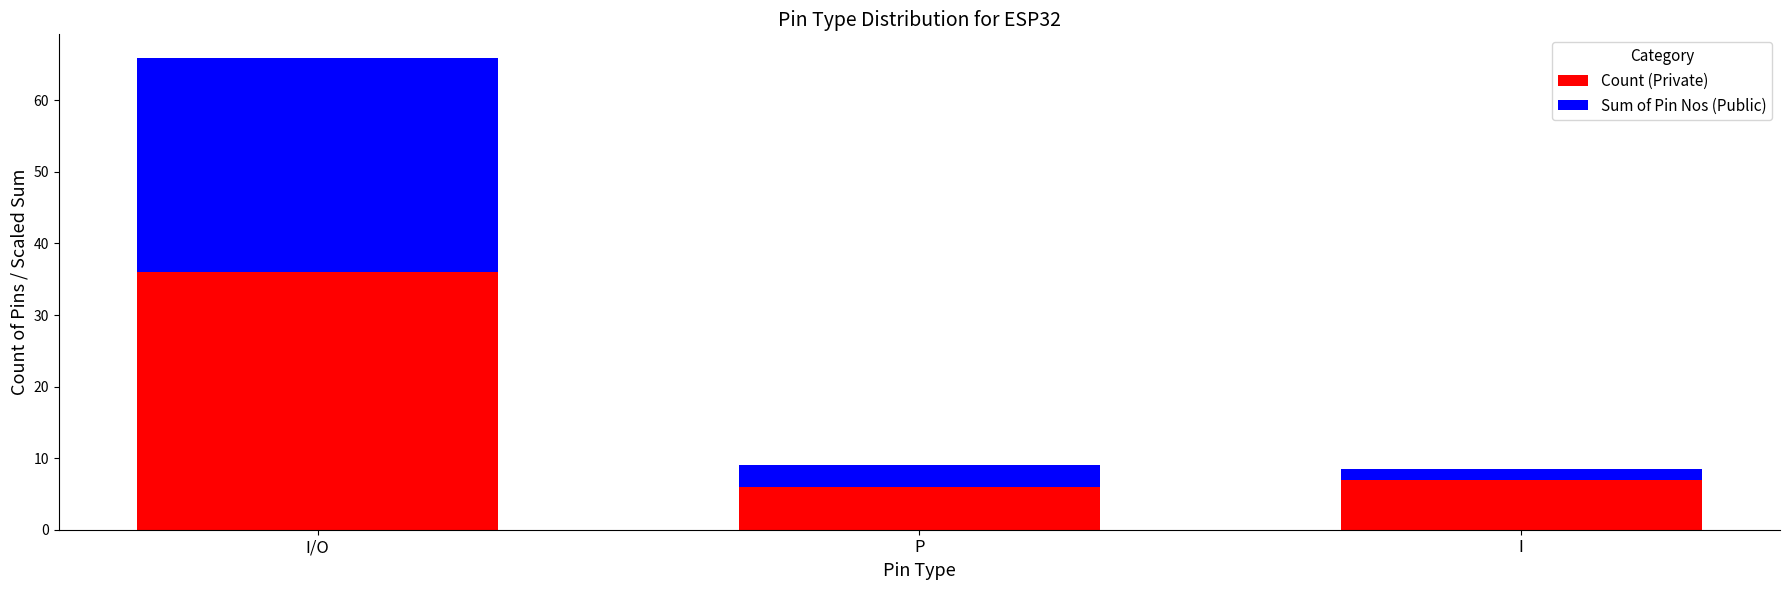

What are all the series names shown in the legend?

Count (Private), Sum of Pin Nos (Public)